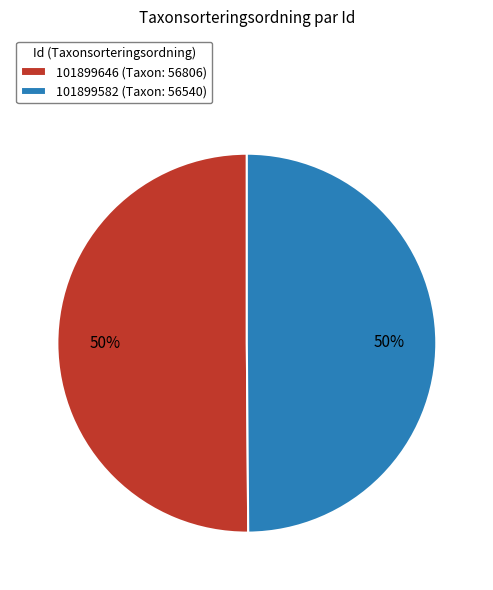

Count the number of slices in the pie.

2